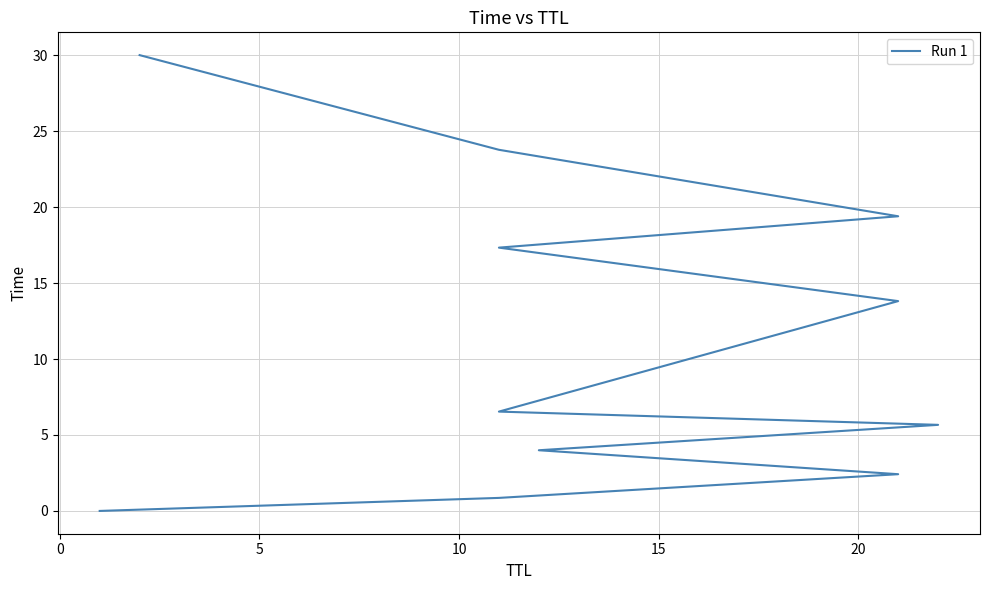

What is the difference between the maximum and minimum values?

30.0